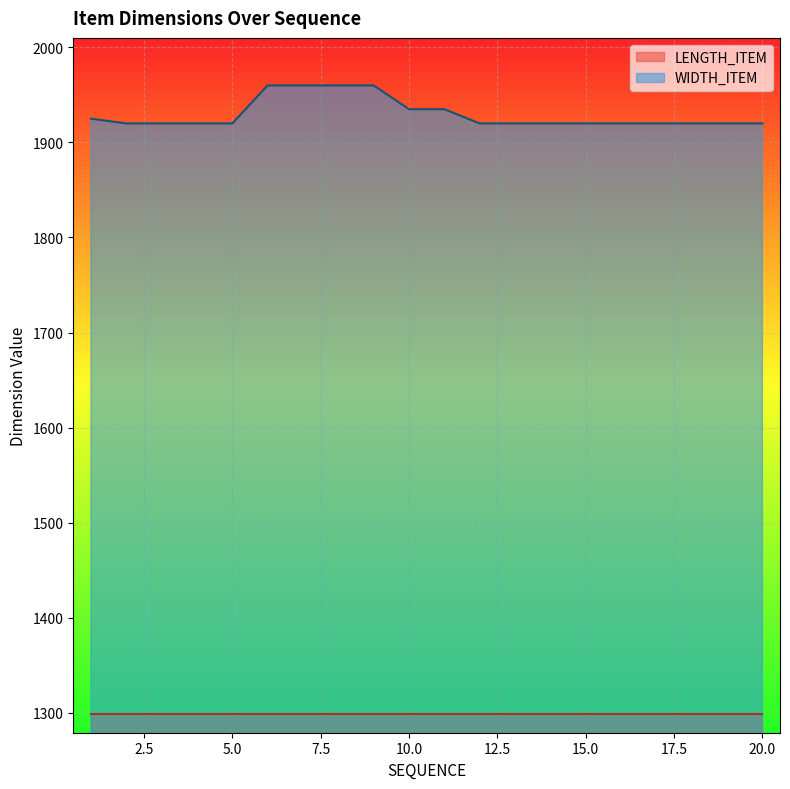

What is the value of the 3rd point from the left?

1920